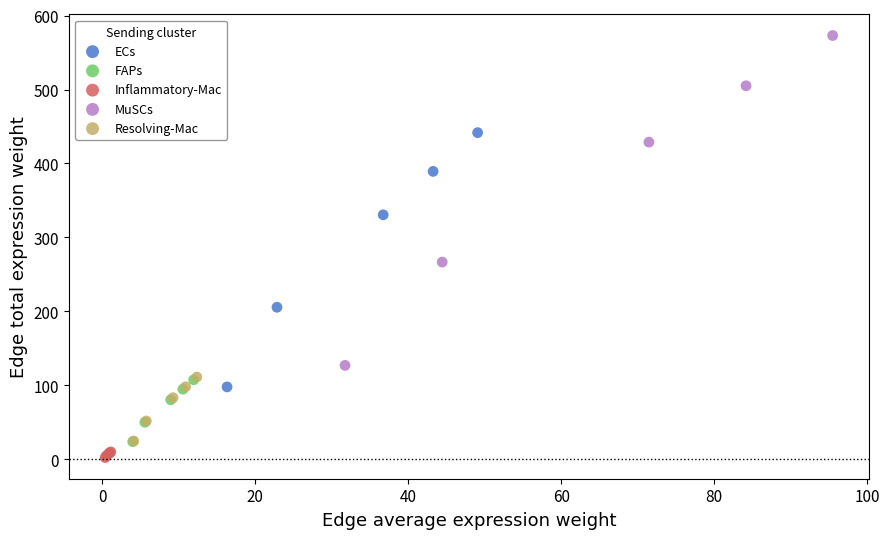

What are all the series names shown in the legend?

ECs, FAPs, Inflammatory-Mac, MuSCs, Resolving-Mac